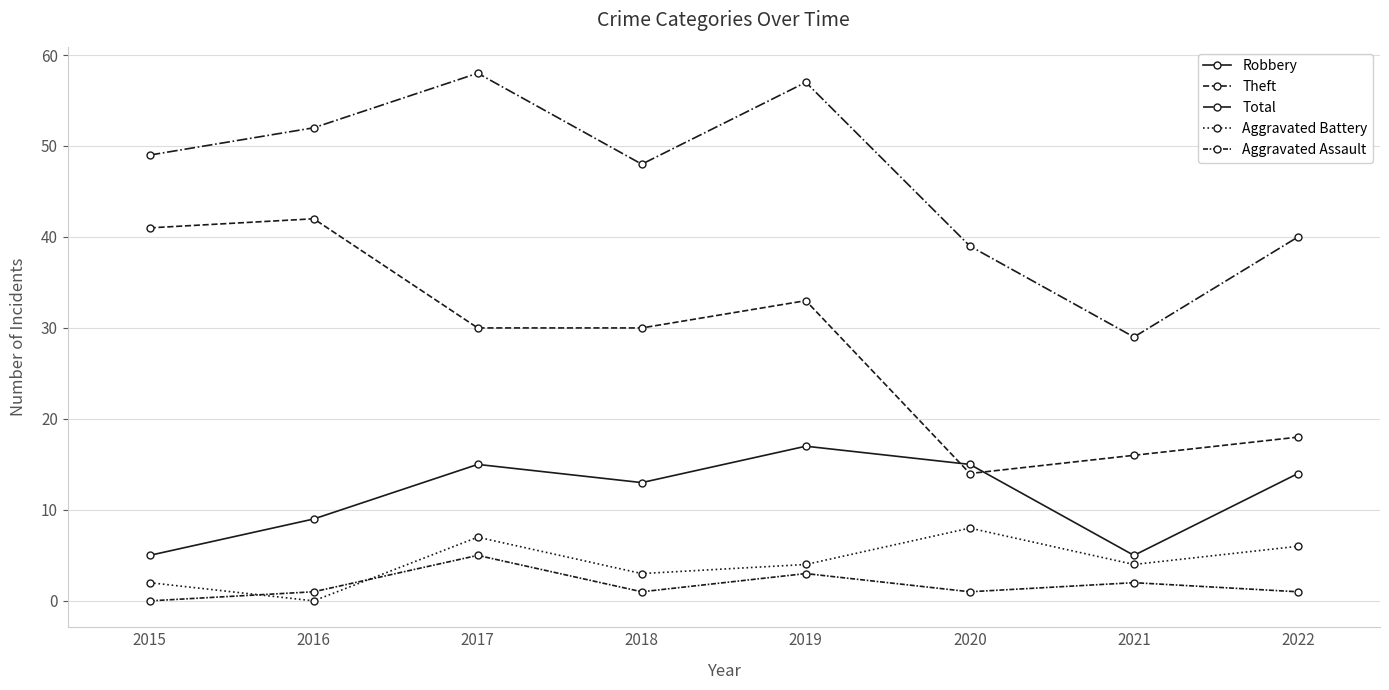

True or false: Aggravated Battery has more than 0 interior local peaks.

True